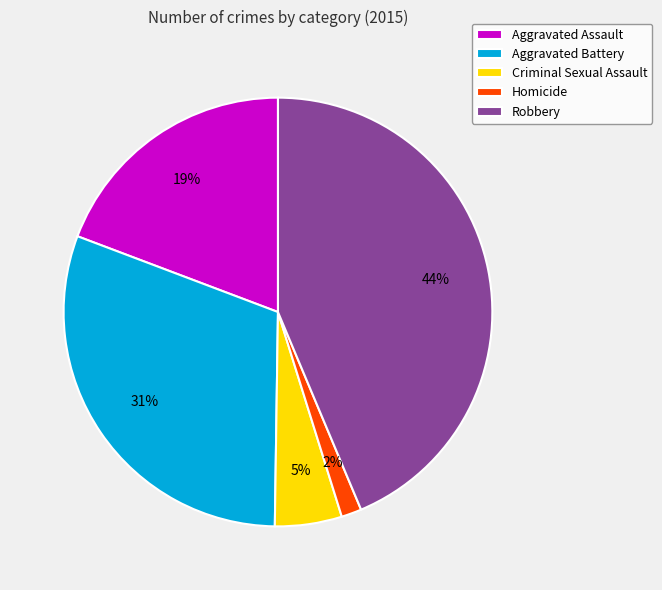

What is the ratio of the value at Aggravated Battery to the value at Robbery?

0.7